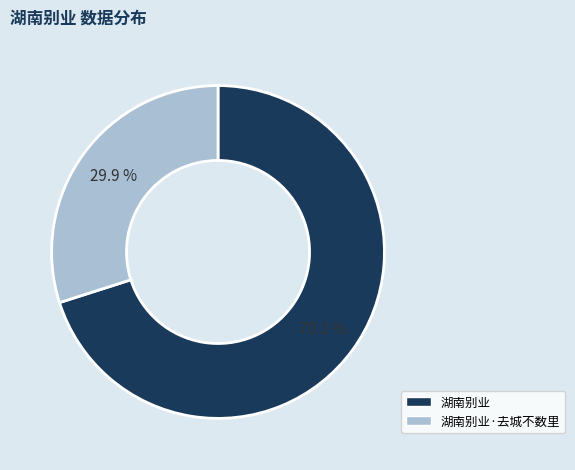

How many segments does this pie chart have?

2